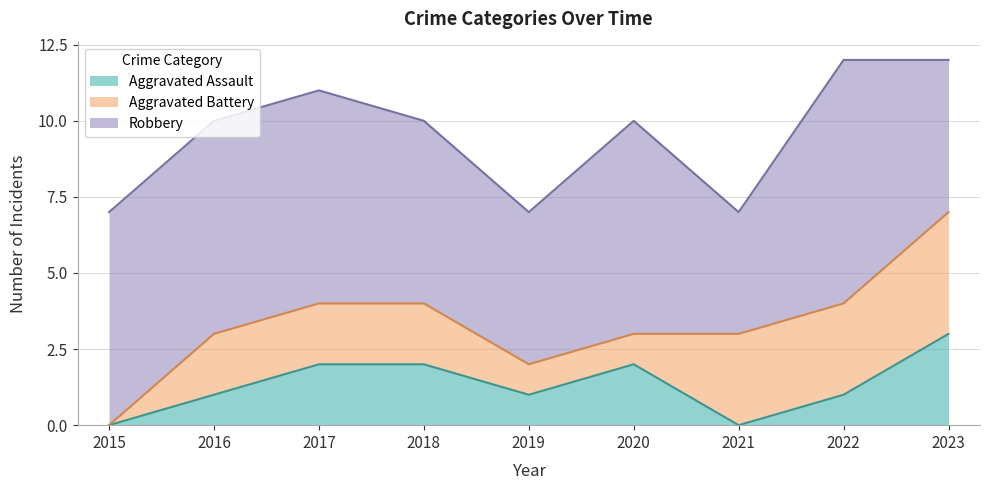

How many Aggravated Battery values are between 1 and 3?

7